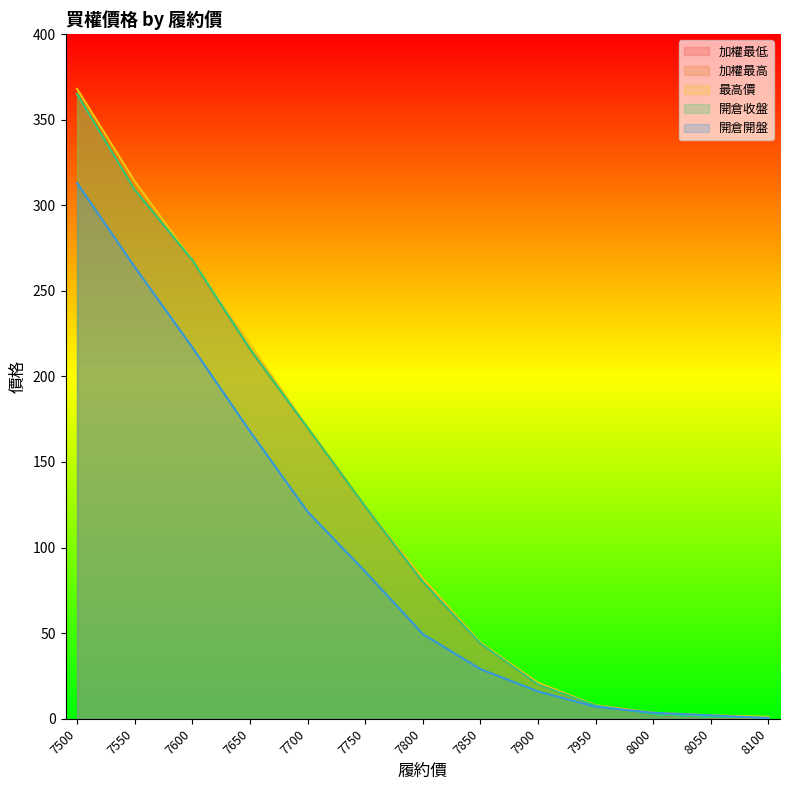

Which series changed the most between 7600 and 7900?

加權最低